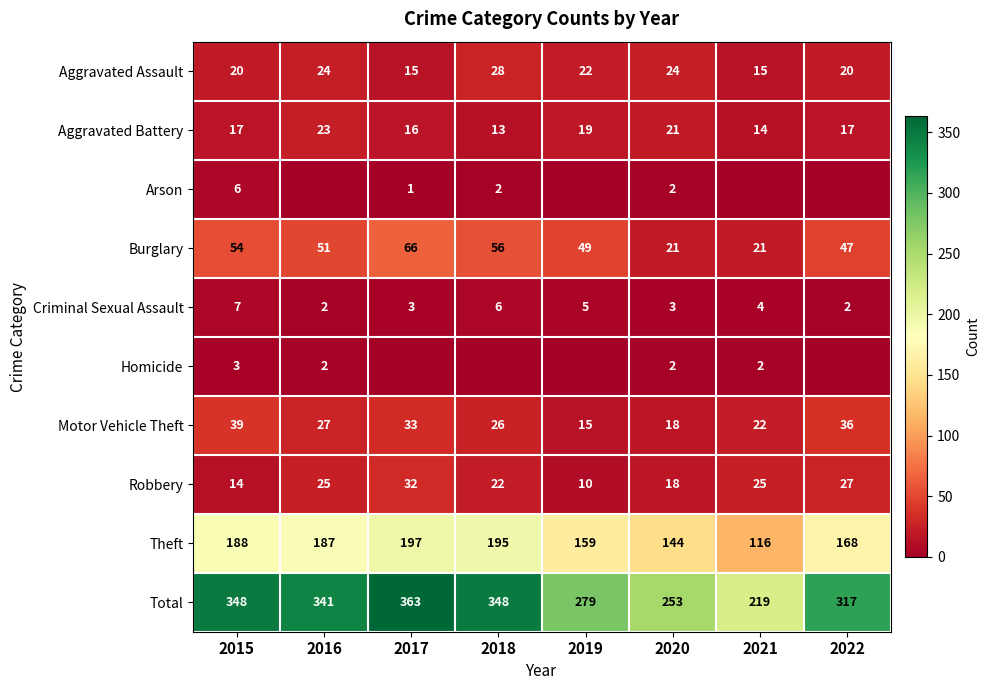

Which category has the highest value in the Aggravated Battery series?

2016